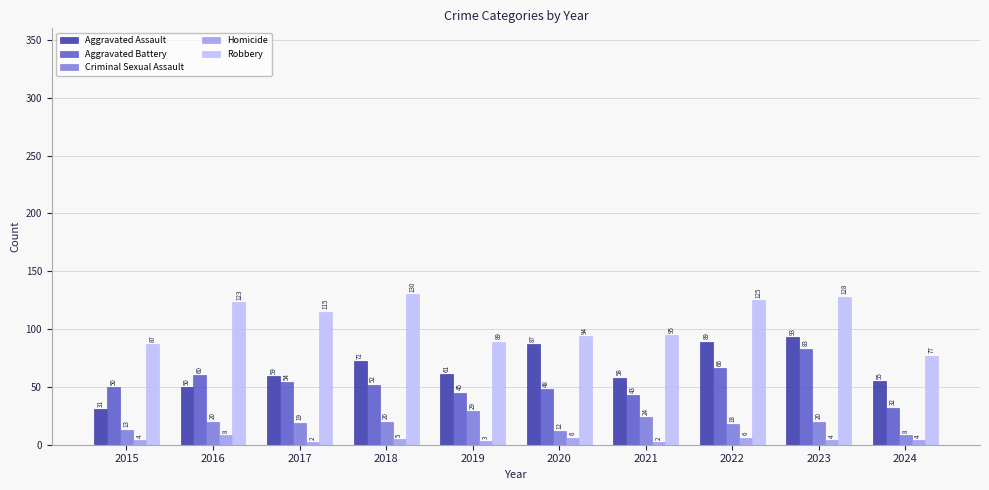

The Aggravated Assault series shows 53 at 2023. True or false?

False